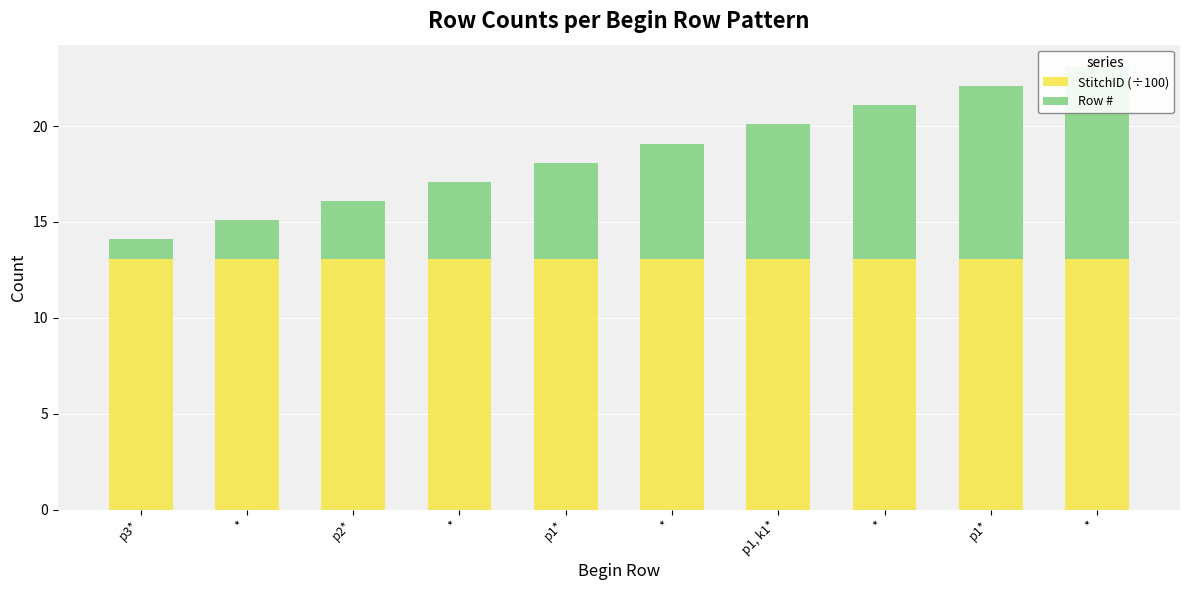

How many groups of bars are there?

10